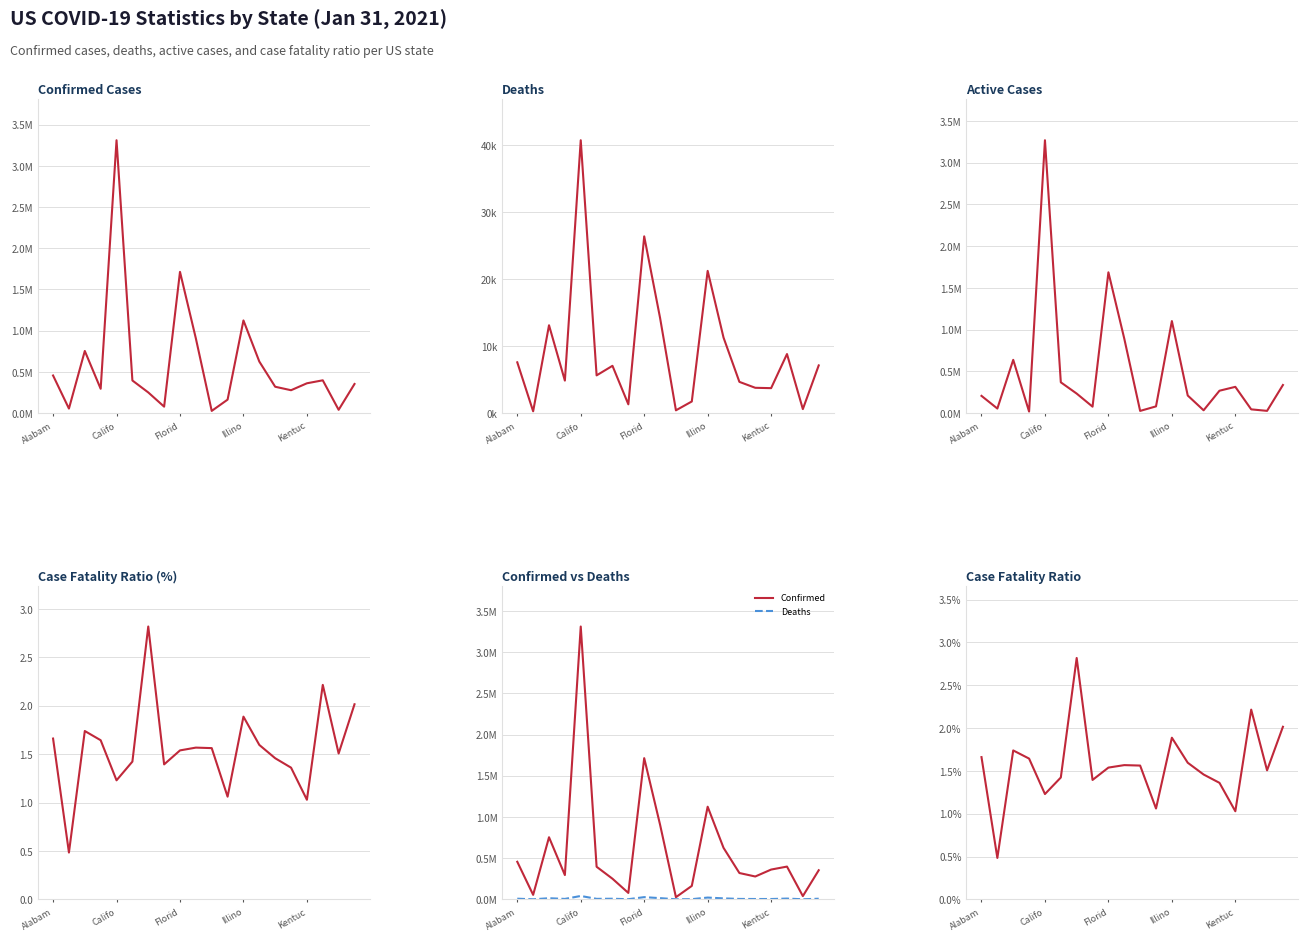

What position from the left is 14?

15